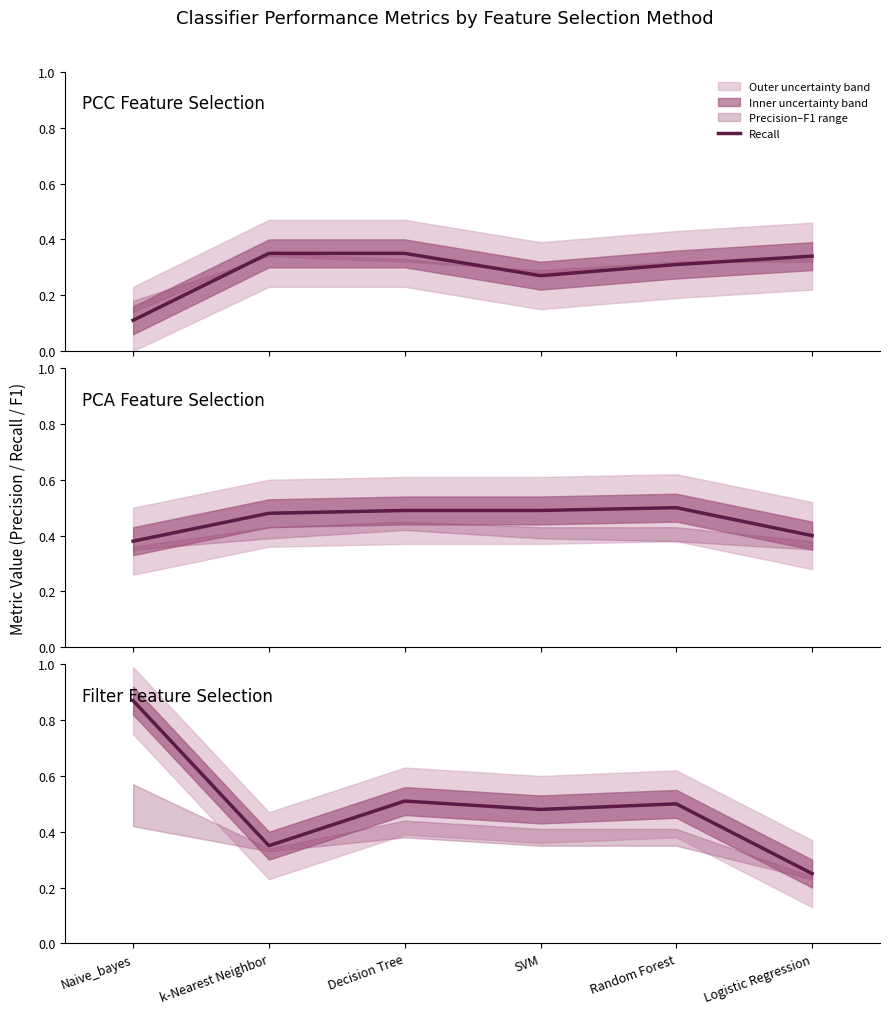

What is the maximum value shown in the chart?

0.9